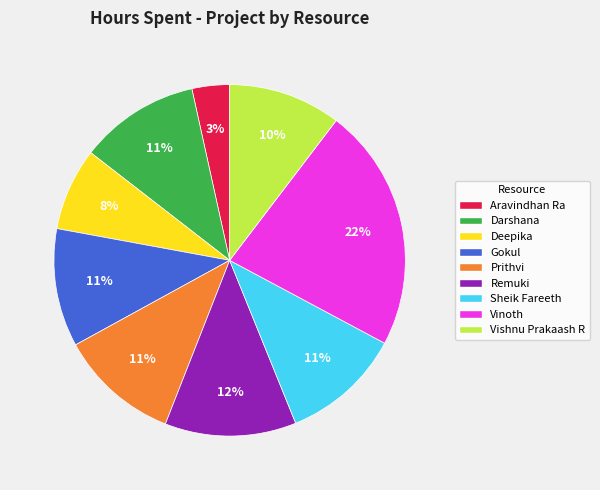

Which category has the biggest portion of the pie?

Vinoth